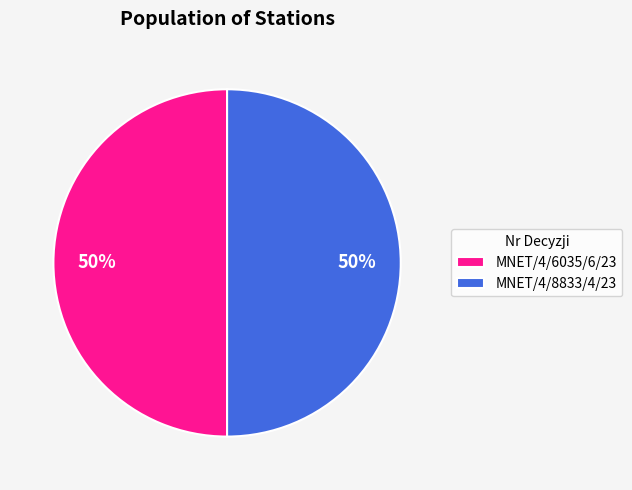

To the nearest percent, what is the combined percentage of MNET/4/6035/6/23 and MNET/4/8833/4/23?

100%